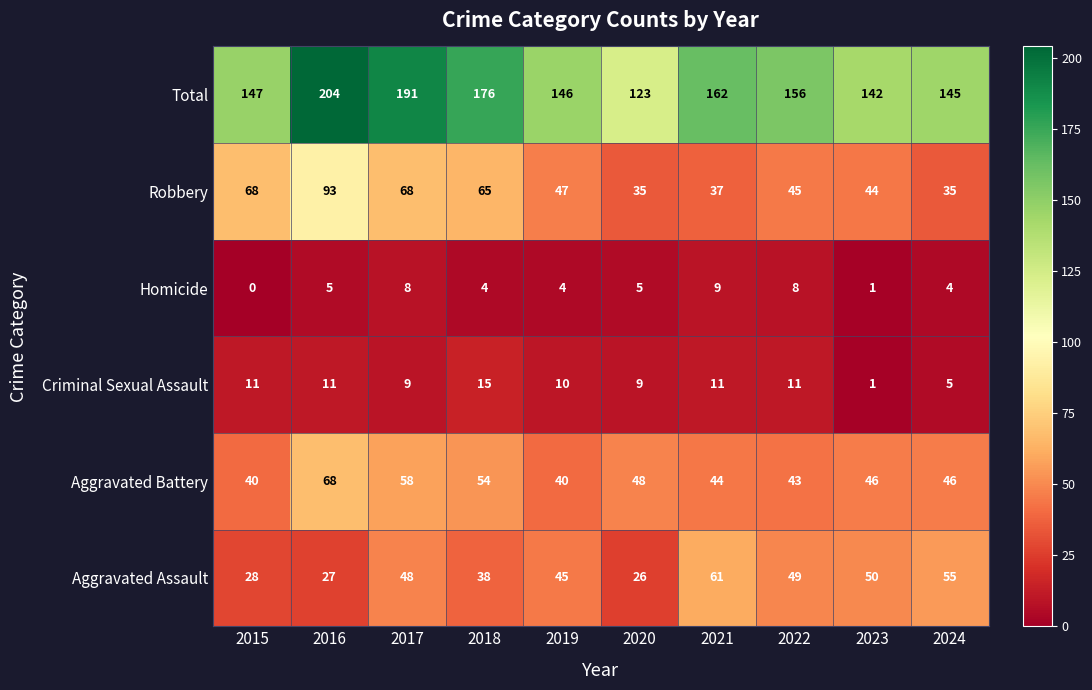

What is the maximum value shown in the chart?

204